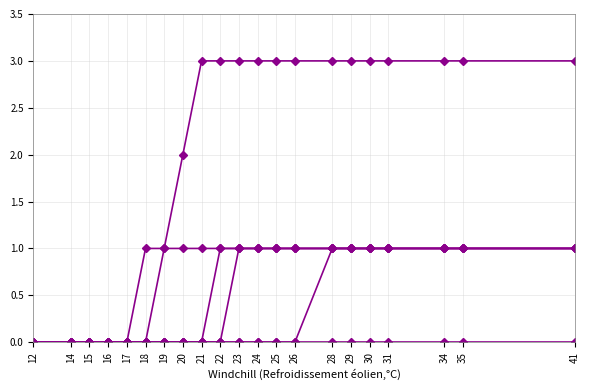

What is the difference between the highest and lowest values at 31?

3